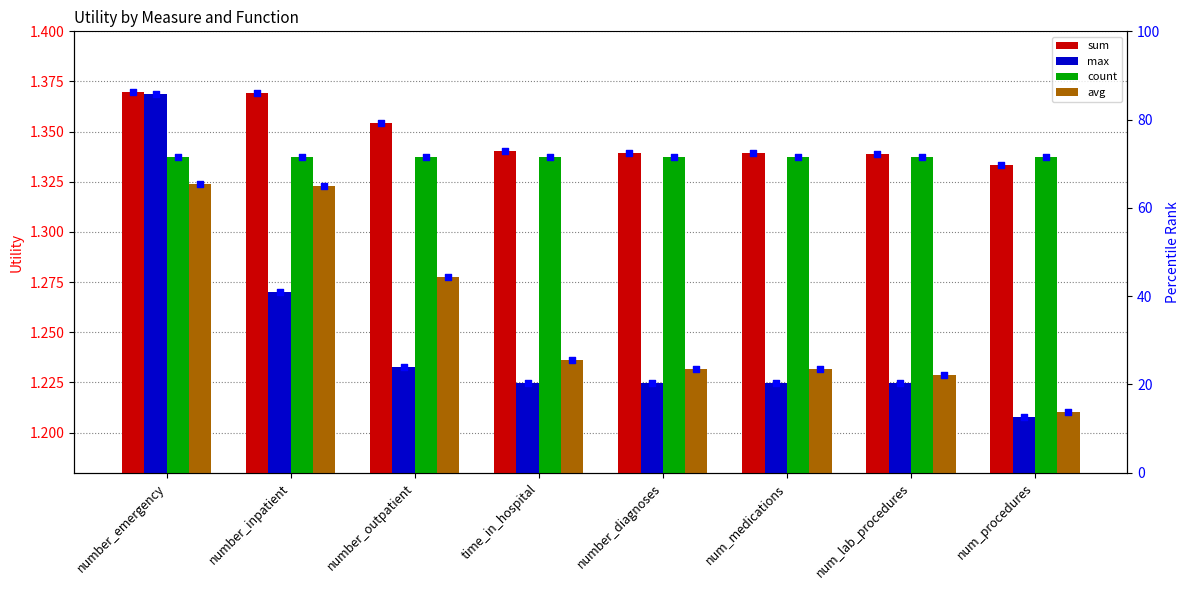

Is the value of avg at num_medications greater than the value of sum at num_procedures?

Yes